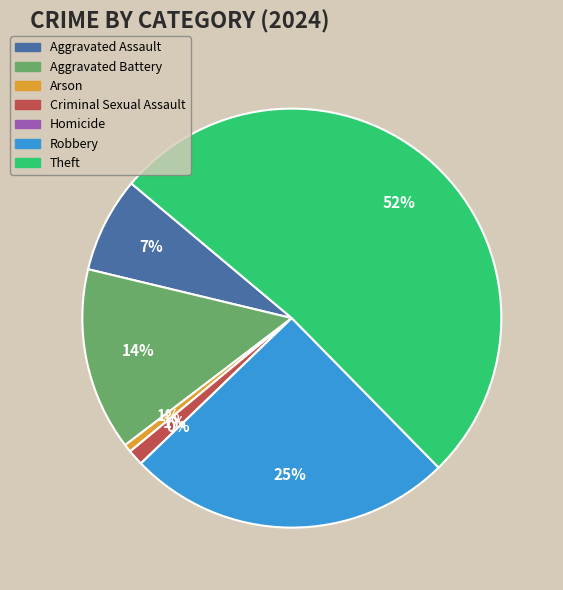

Which slice represents more than half of the pie?

Theft